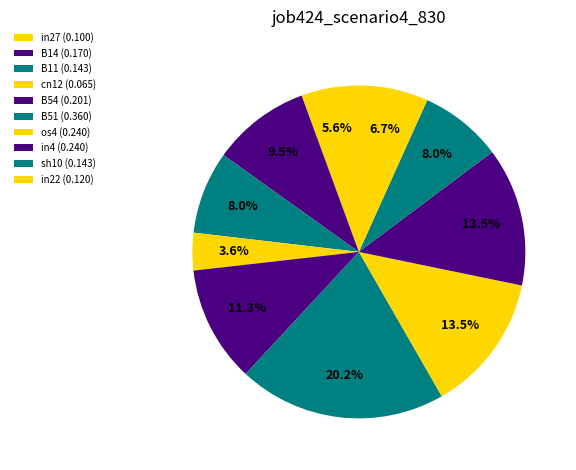

Is the sum of cn12 and B54 greater than half?

No